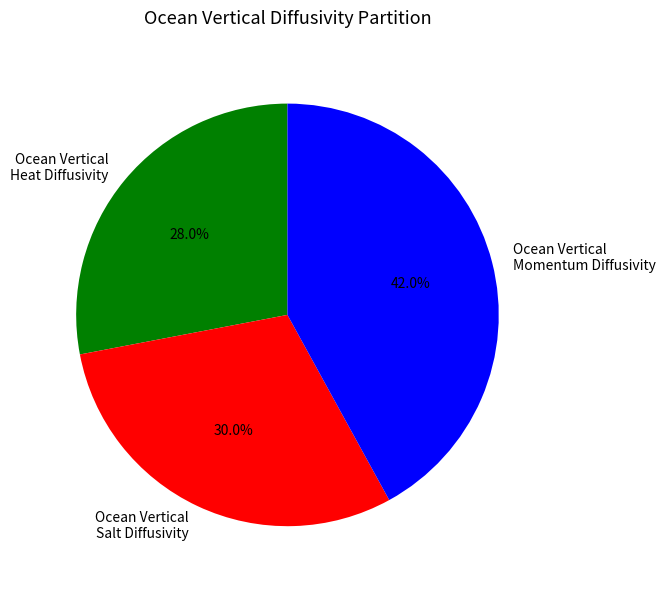

How many segments does this pie chart have?

3